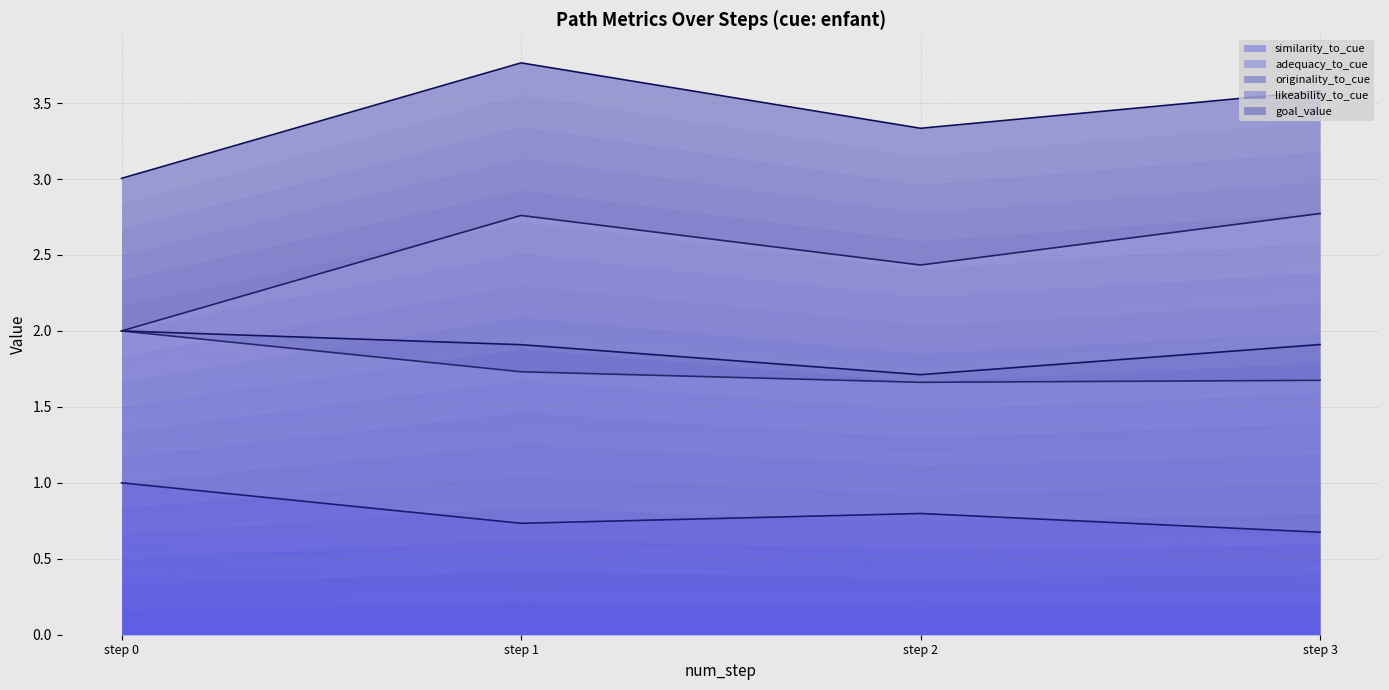

How many data points in originality_to_cue are above 0?

3